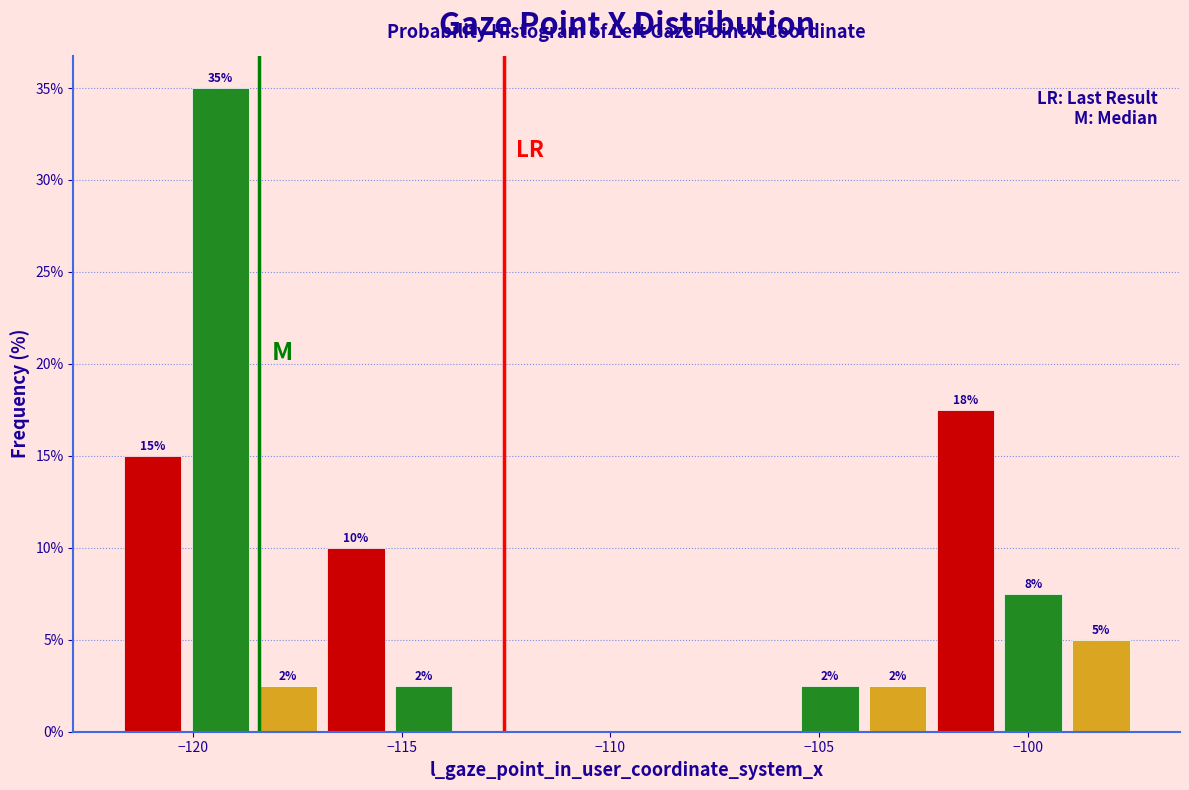

Read against the x-axis, roughly where is the centre of the tallest bar?

-119.5